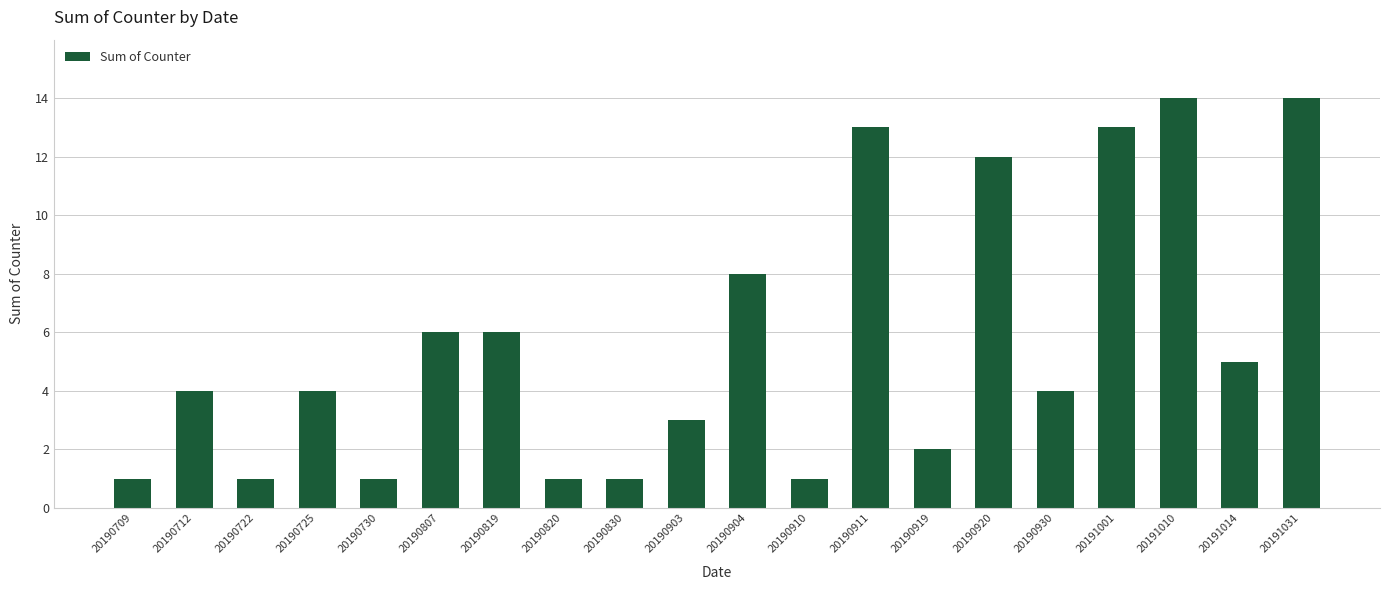

What is the difference between the maximum and minimum values?

13